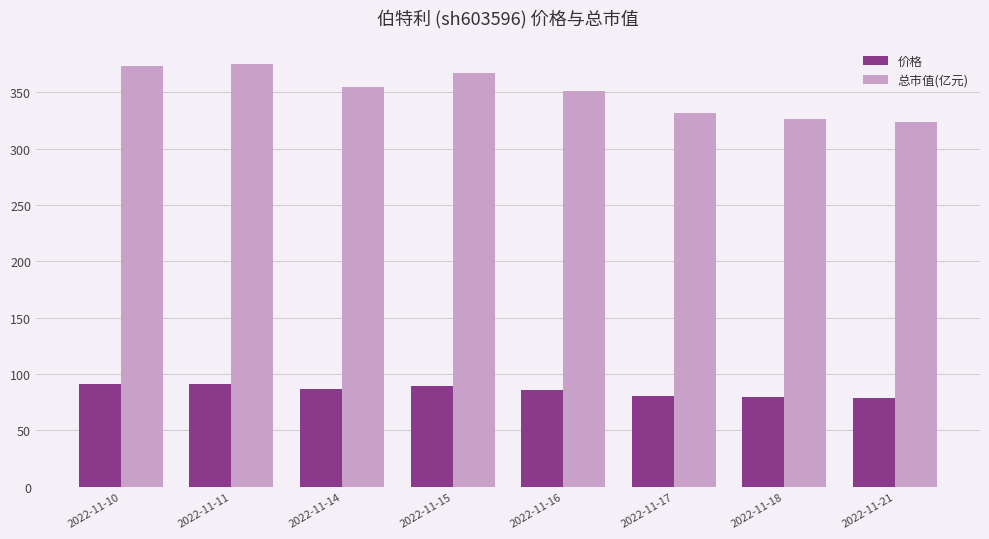

What is the maximum value shown in the chart?

374.6